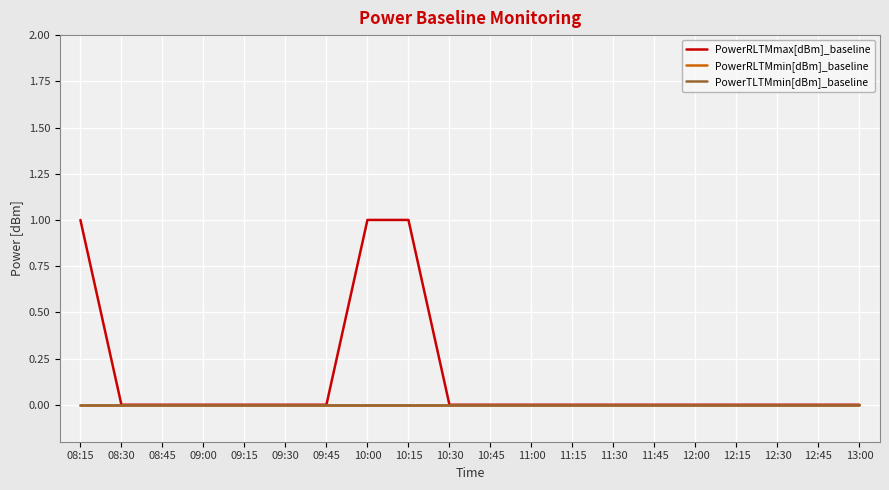

How many lines are shown in the chart?

3